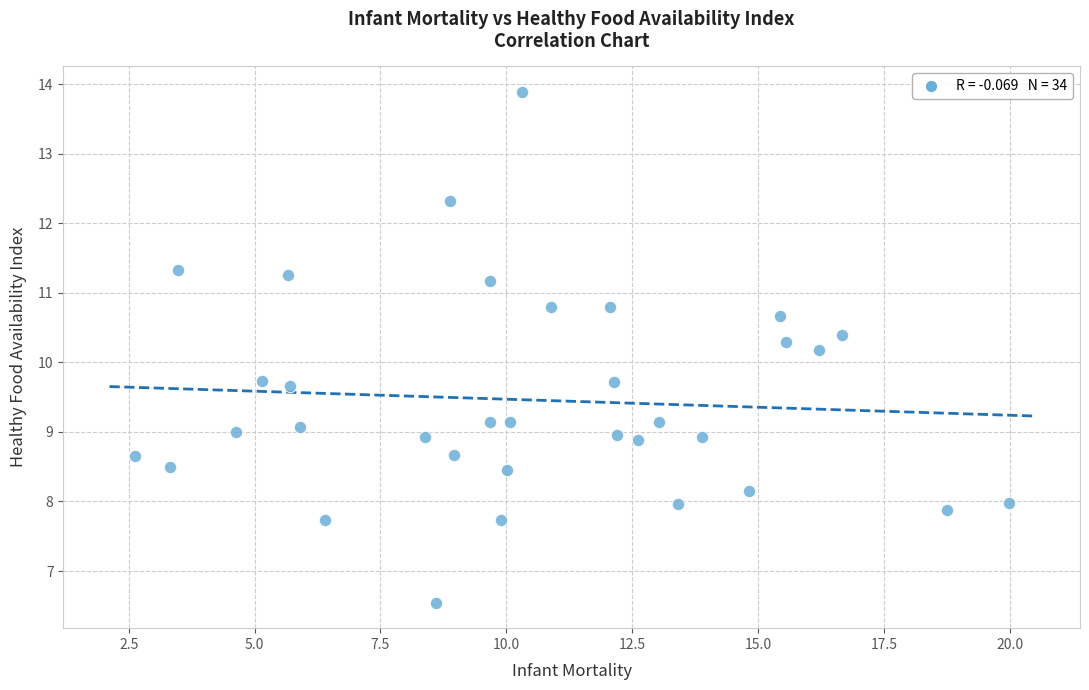

What is the range of Y values (max minus min)?

7.3